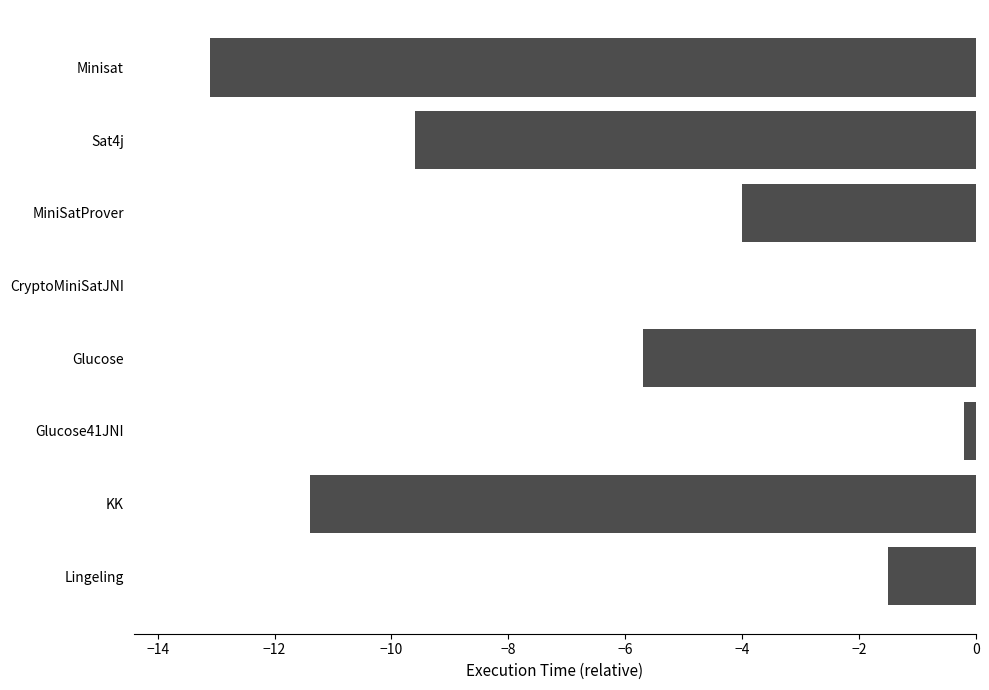

What is the change in value from Glucose to KK?

-5.7